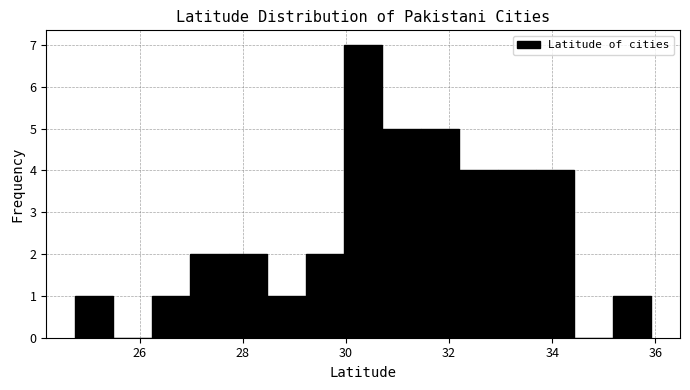

Around what value on the x-axis is the tallest bar? Give the approximate position of its centre, as read against the axis.

30.4